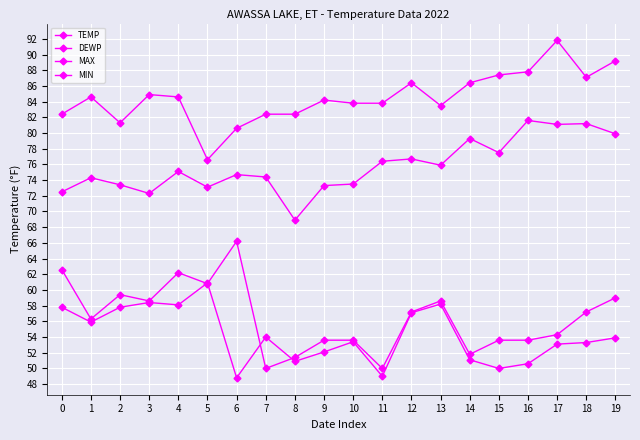

Reading left to right, what are all the values shown in this chart?

TEMP: 0=72.5	1=74.3	2=73.4	3=72.3	4=75.1	5=73.1	6=74.7	7=74.4	8=68.9	9=73.3	10=73.5	11=76.4	12=76.7	13=75.9	14=79.3	15=77.5	16=81.6	17=81.1	18=81.2	19=79.9
DEWP: 0=57.8	1=55.9	2=57.8	3=58.4	4=58.1	5=60.9	6=48.8	7=54.0	8=50.9	9=52.1	10=53.4	11=49.0	12=57.1	13=58.2	14=51.1	15=50.0	16=50.6	17=53.1	18=53.3	19=53.9
MAX: 0=82.4	1=84.6	2=81.3	3=84.9	4=84.6	5=76.6	6=80.6	7=82.4	8=82.4	9=84.2	10=83.8	11=83.8	12=86.4	13=83.5	14=86.4	15=87.4	16=87.8	17=91.8	18=87.1	19=89.2
MIN: 0=62.6	1=56.3	2=59.4	3=58.6	4=62.2	5=60.8	6=66.2	7=50.0	8=51.4	9=53.6	10=53.6	11=50.0	12=57.2	13=58.6	14=51.8	15=53.6	16=53.6	17=54.3	18=57.2	19=59.0